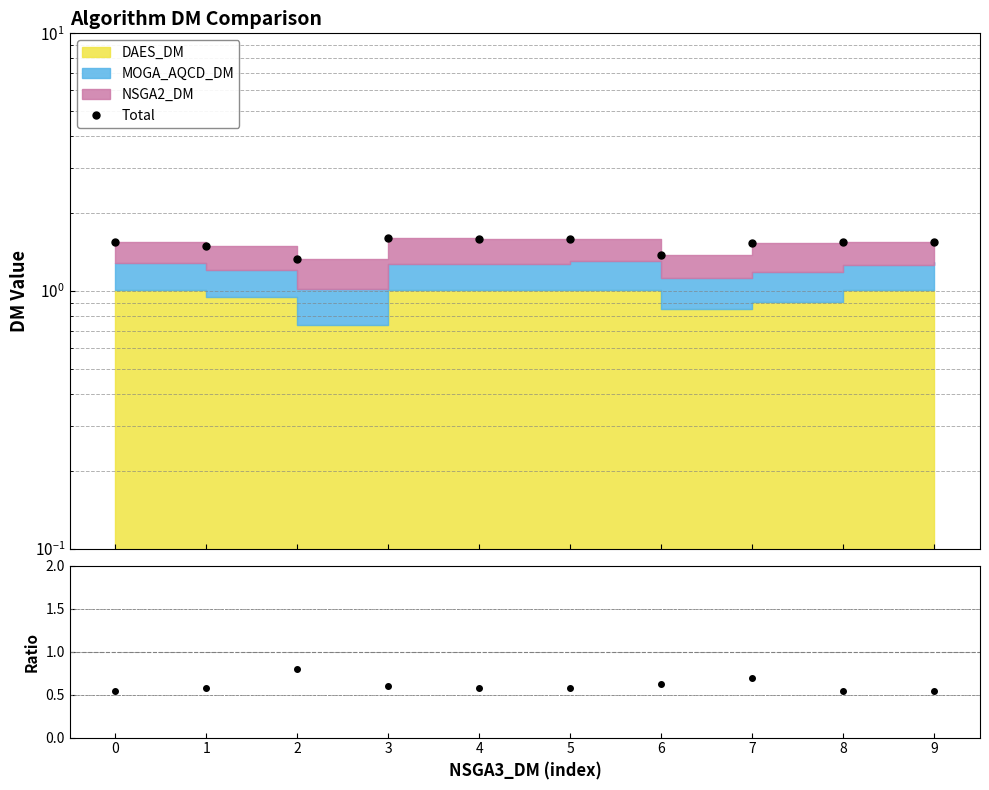

What is the value of the Total point at the 4th from the left?

1.6